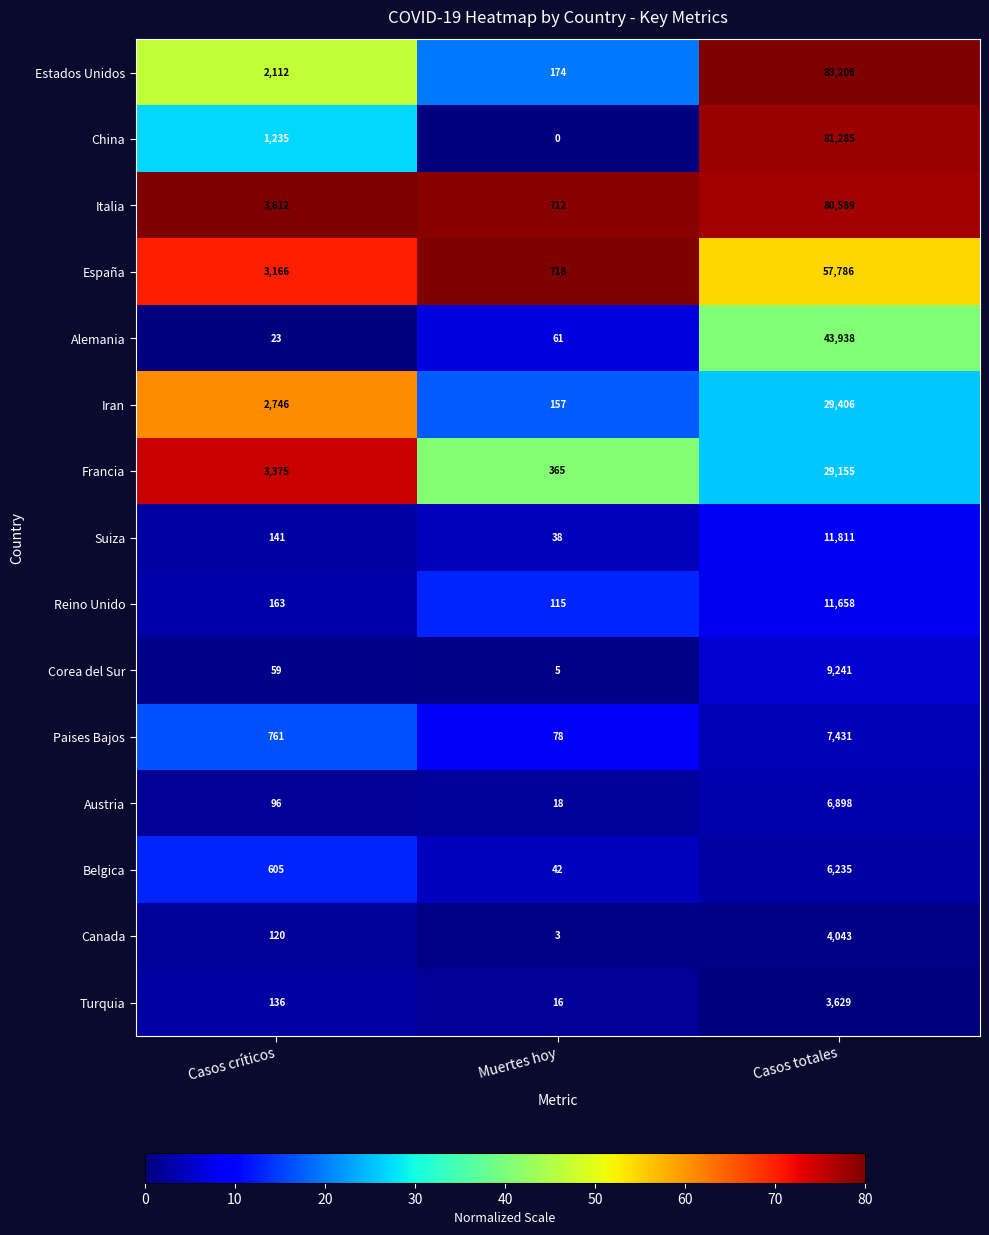

What is the average value of the Canada series?

1389